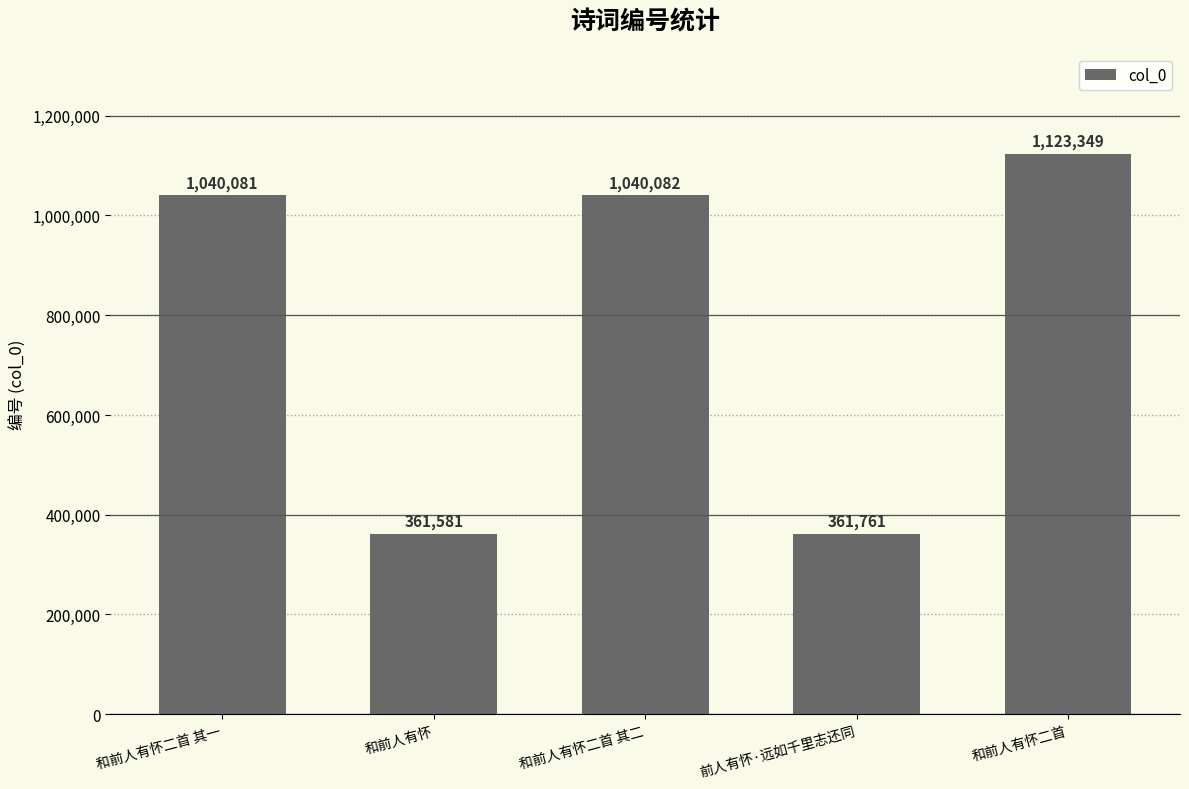

What is the label of the 1st bar from the right?

和前人有怀二首